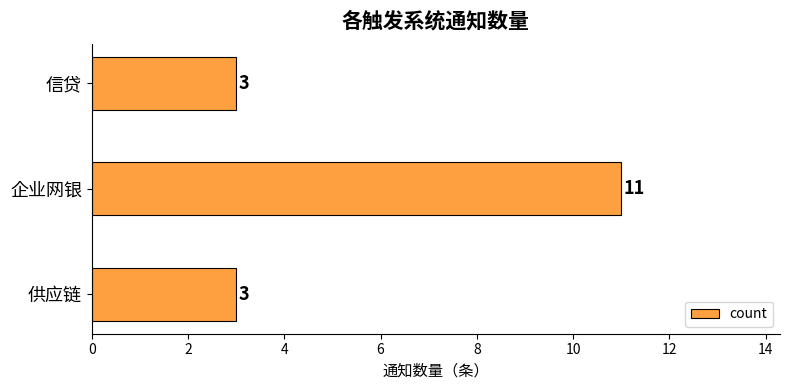

Reading bottom to top, what are all the values shown in this chart?

供应链=3	企业网银=11	信贷=3